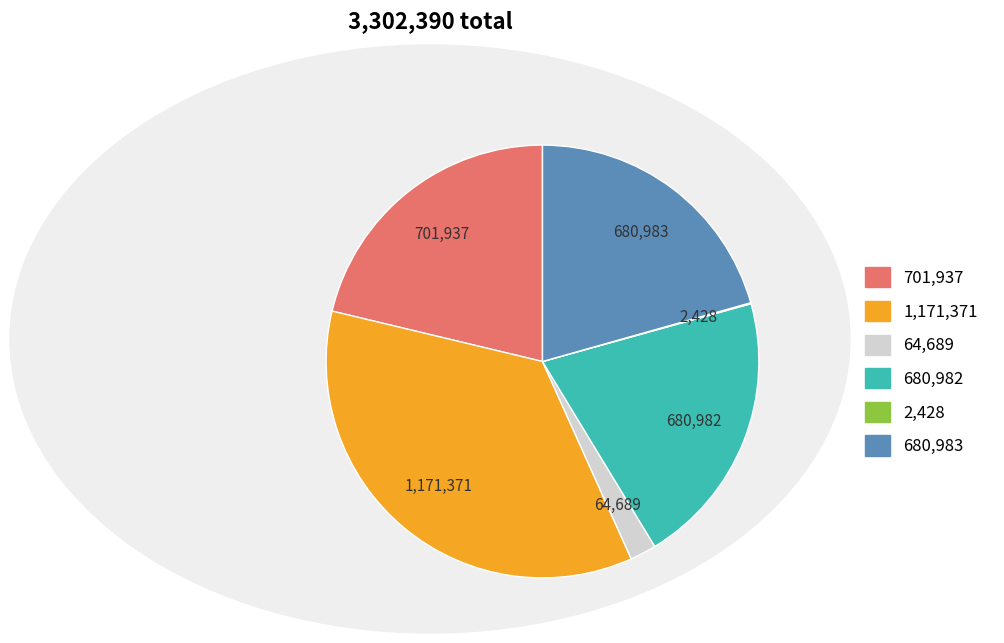

Does any single category account for the majority?

No